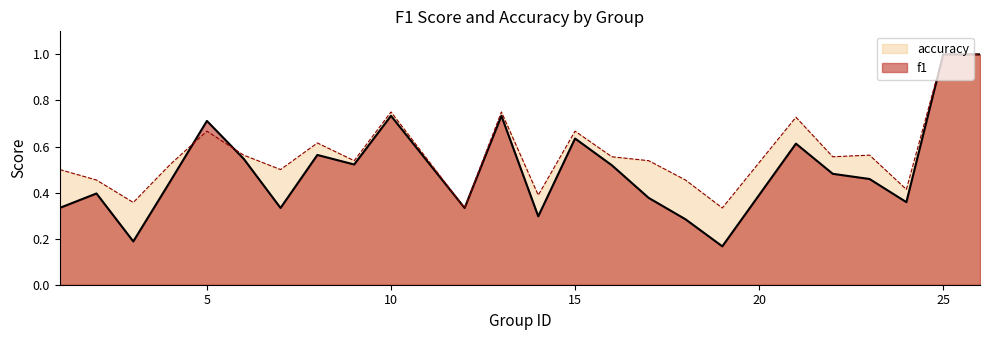

The value of f1 at 13 is 0.4. True or false?

False